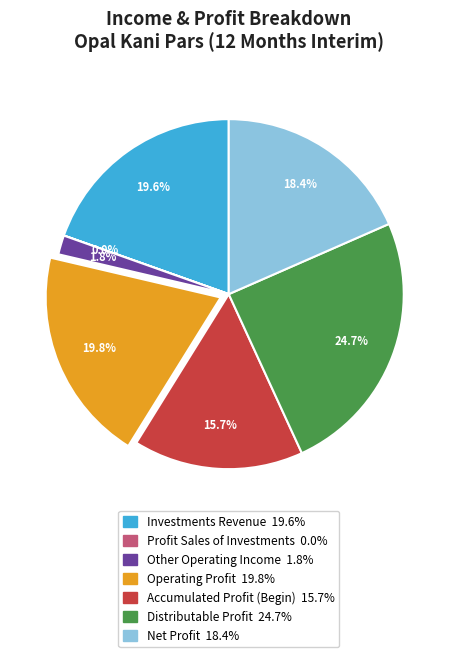

Is there a majority slice in this chart?

No